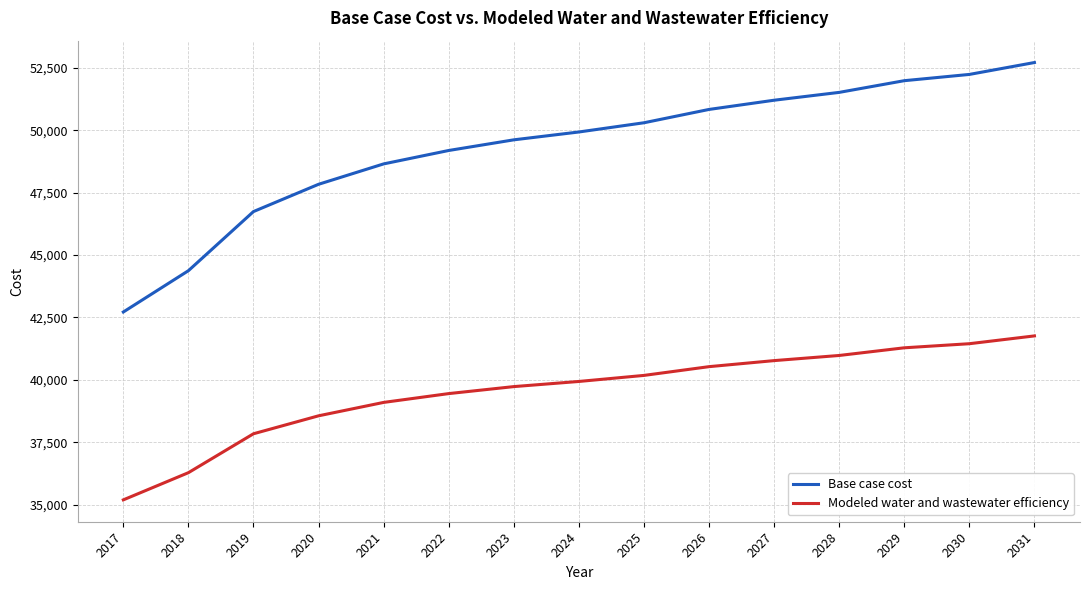

What are all the series names shown in the legend?

Base case cost, Modeled water and wastewater efficiency